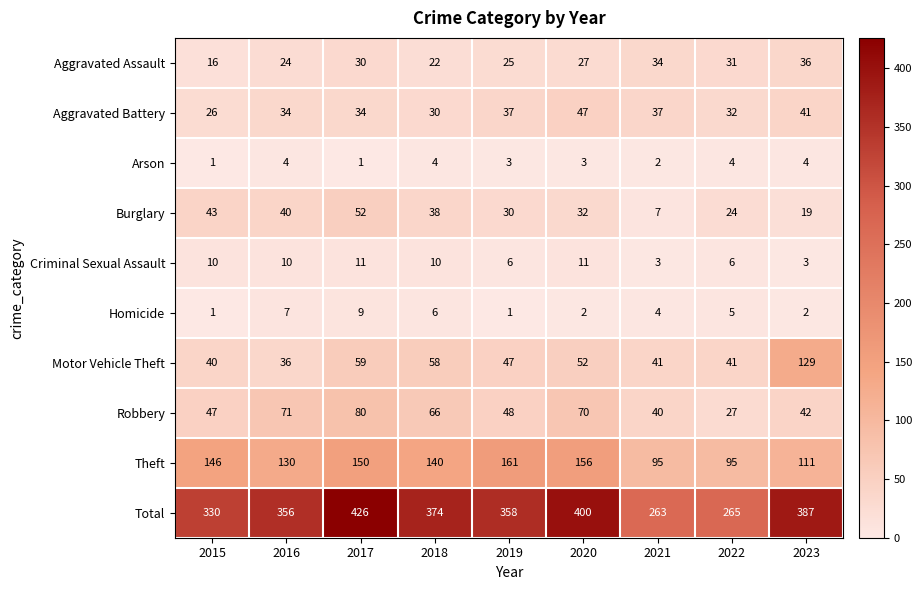

True or false: Arson has a value of 4 at 2022.

True